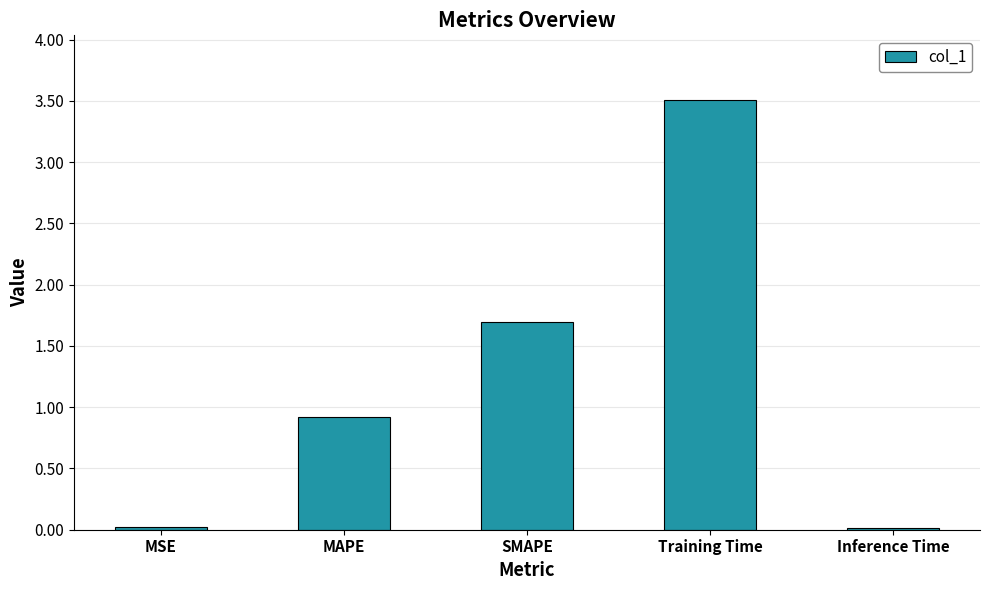

What is the change in value from MAPE to Inference Time?

-0.9